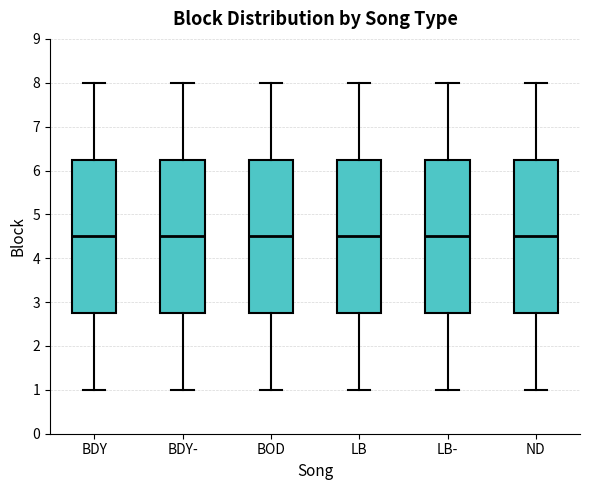

Reading left to right, read every box against the y-axis: the position of its median line, the range the box covers, and the ends of its whiskers. The values are not printed on the chart, so give them approximately, as read against the axis.

BDY: median 4.5, box 2.8 to 6.3, whiskers 1.0 to 8.0
BDY-: median 4.5, box 2.8 to 6.3, whiskers 1.0 to 8.0
BOD: median 4.5, box 2.8 to 6.3, whiskers 1.0 to 8.0
LB: median 4.5, box 2.8 to 6.3, whiskers 1.0 to 8.0
LB-: median 4.5, box 2.8 to 6.3, whiskers 1.0 to 8.0
ND: median 4.5, box 2.8 to 6.3, whiskers 1.0 to 8.0